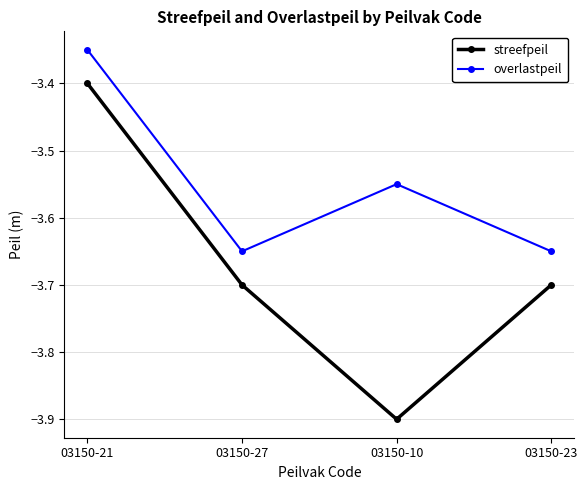

Which category has the lowest value in the streefpeil series?

03150-10